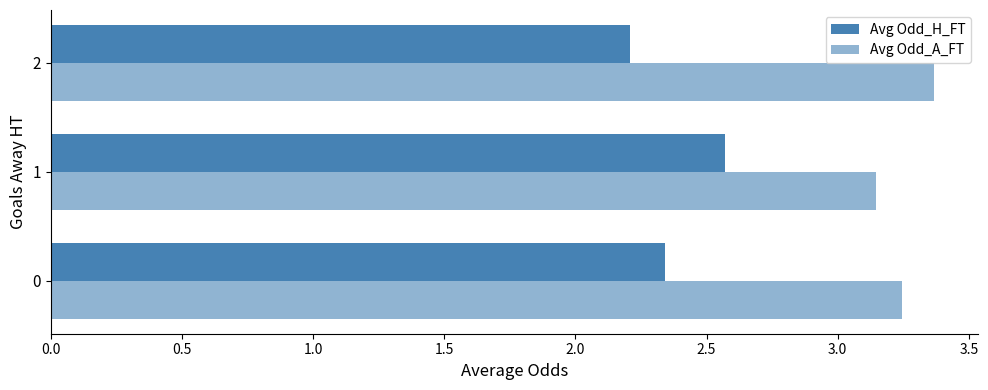

What is the smallest value displayed?

2.2